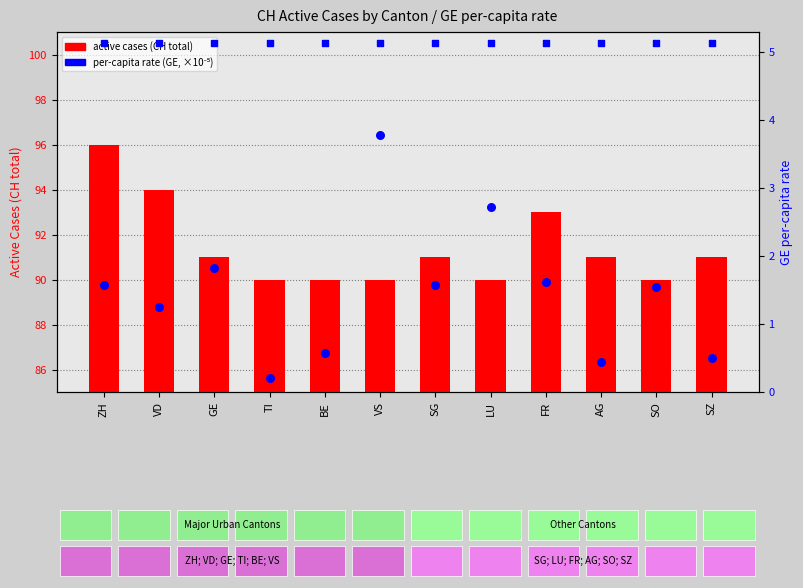

Is the value of active cases (CH total) at FR greater than the value of per-capita rate (GE) at BE?

Yes